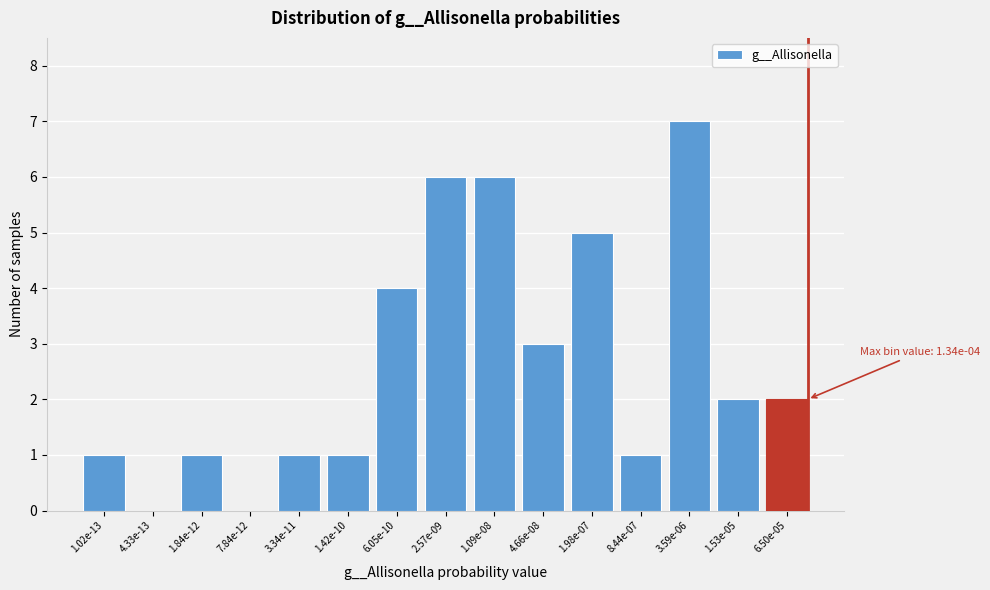

Reading left to right, what are all the values shown in this chart?

1.02e-13=1	4.33e-13=0	1.84e-12=1	7.84e-12=0	3.34e-11=1	1.42e-10=1	6.05e-10=4	2.57e-09=6	1.09e-08=6	4.66e-08=3	1.98e-07=5	8.44e-07=1	3.59e-06=7	1.53e-05=2	6.50e-05=2